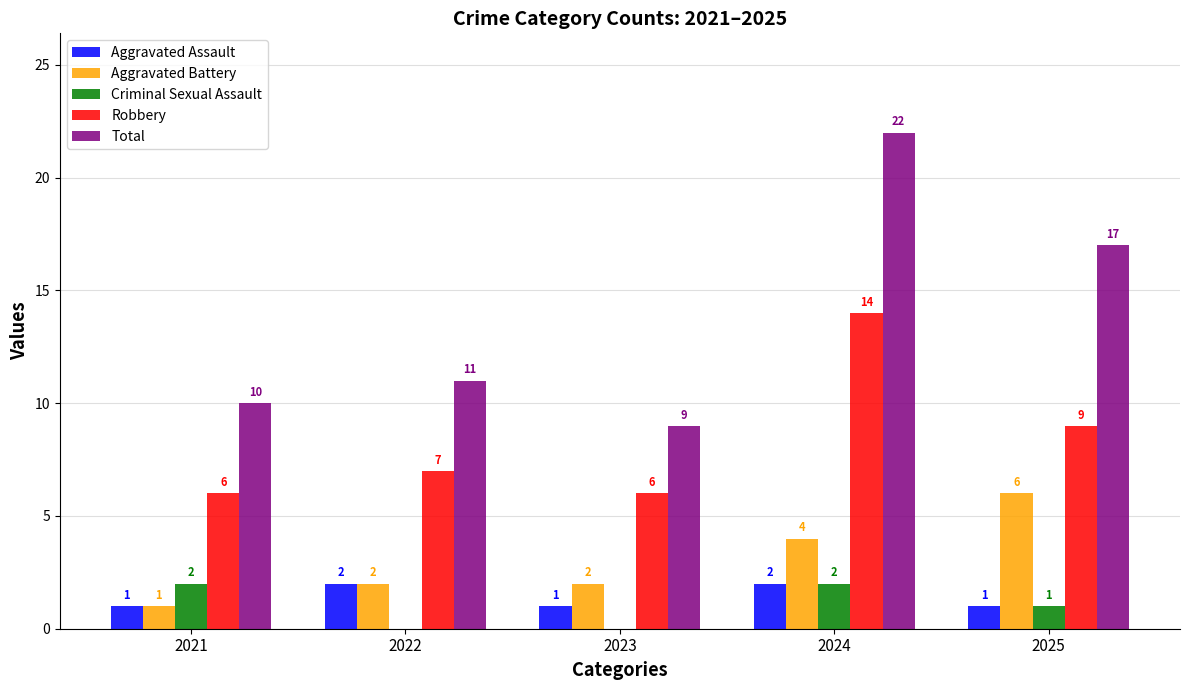

How many groups of bars are there?

5